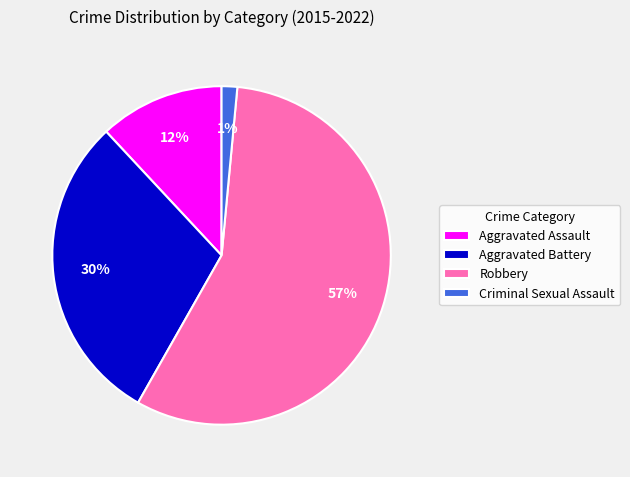

Which has a higher value, Aggravated Battery or Robbery?

Robbery